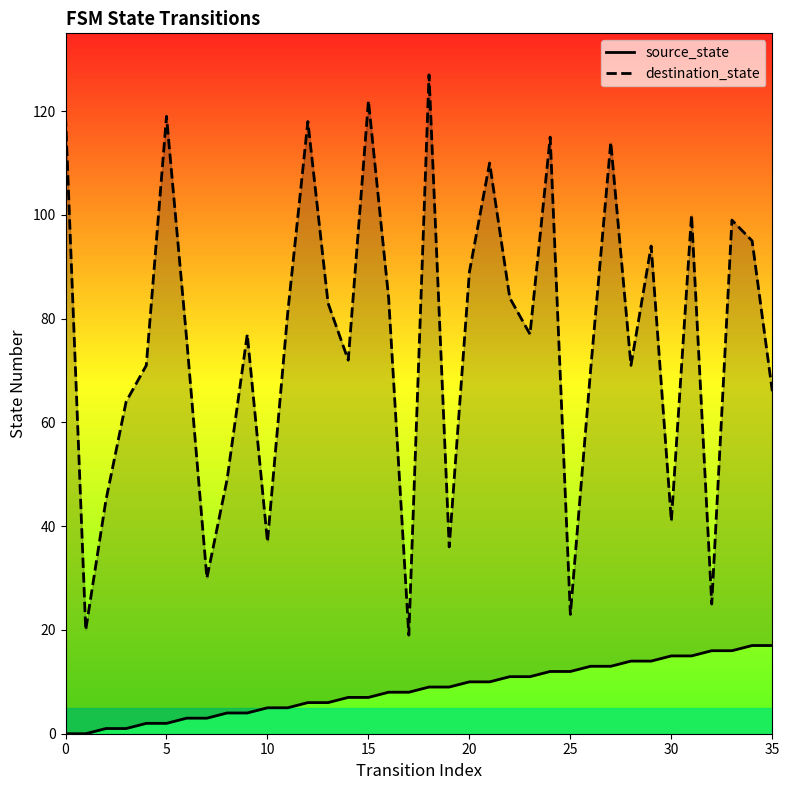

What is the sum of all source_state values?

306